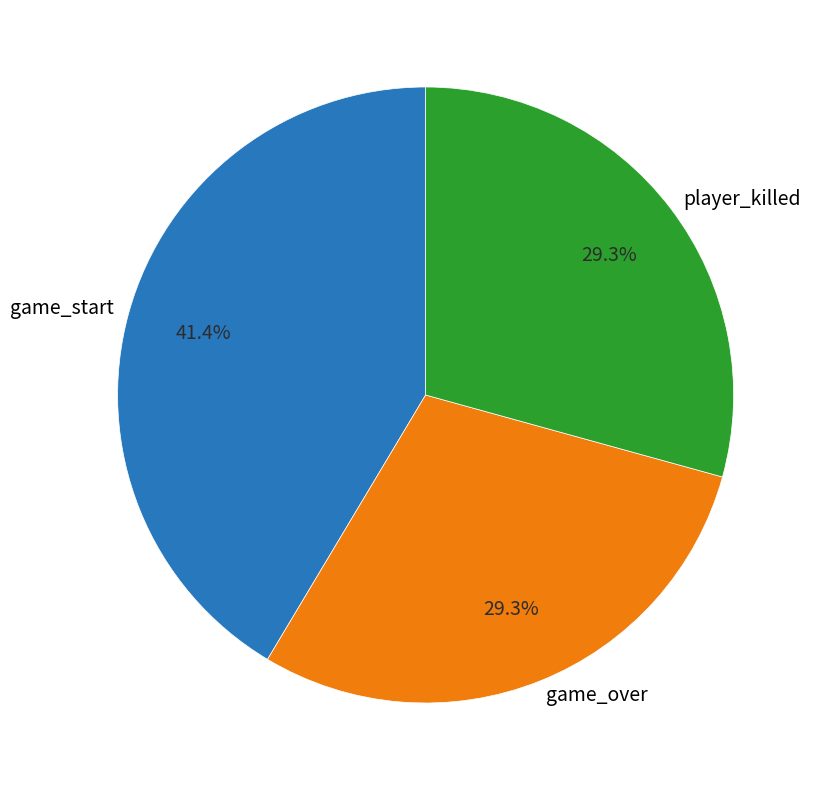

What is the ratio of the value at player_killed to the value at game_over?

1.0